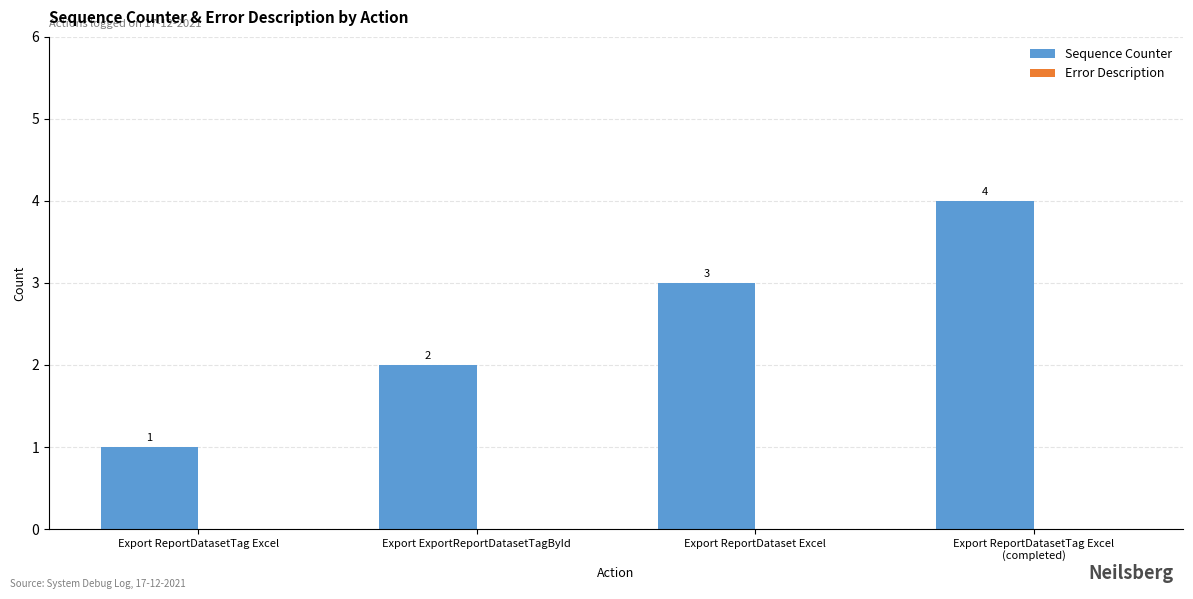

What is the ratio of the value at Export ReportDataset Excel to the value at Export ReportDatasetTag Excel?

3.0